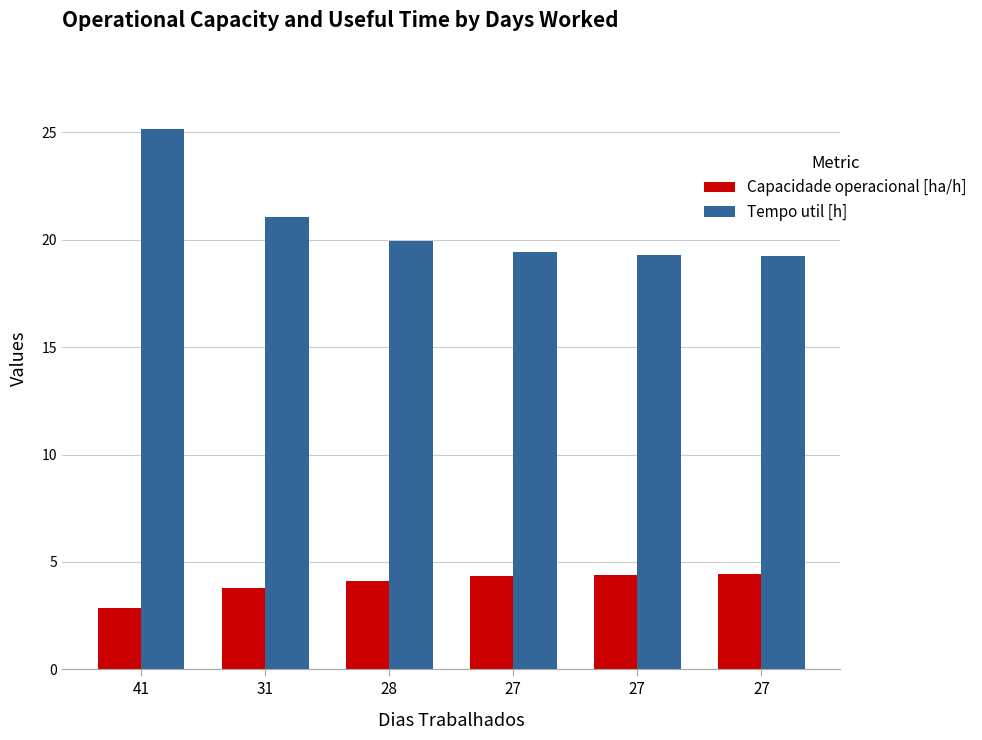

Rank the categories by Tempo util [h] value from lowest to highest.

27, 27, 27, 28, 31, 41